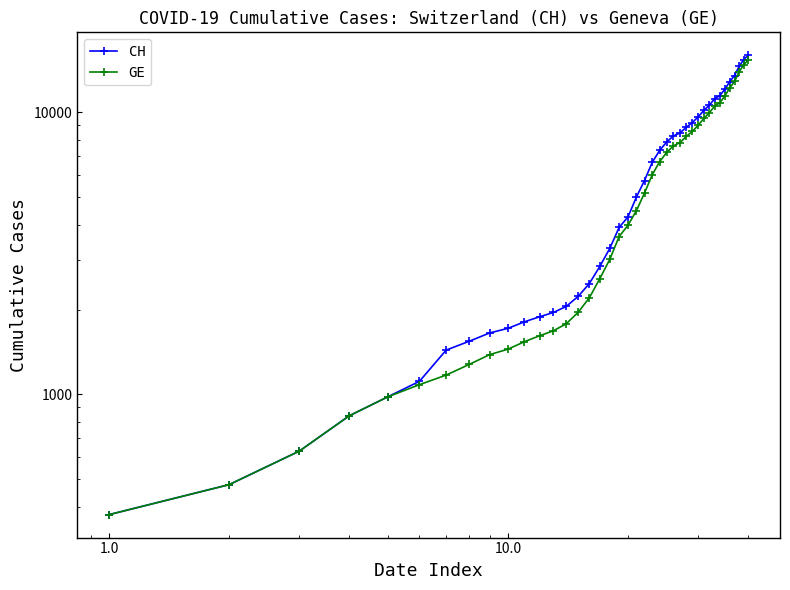

List the series in order of their peak value, highest first.

CH, GE